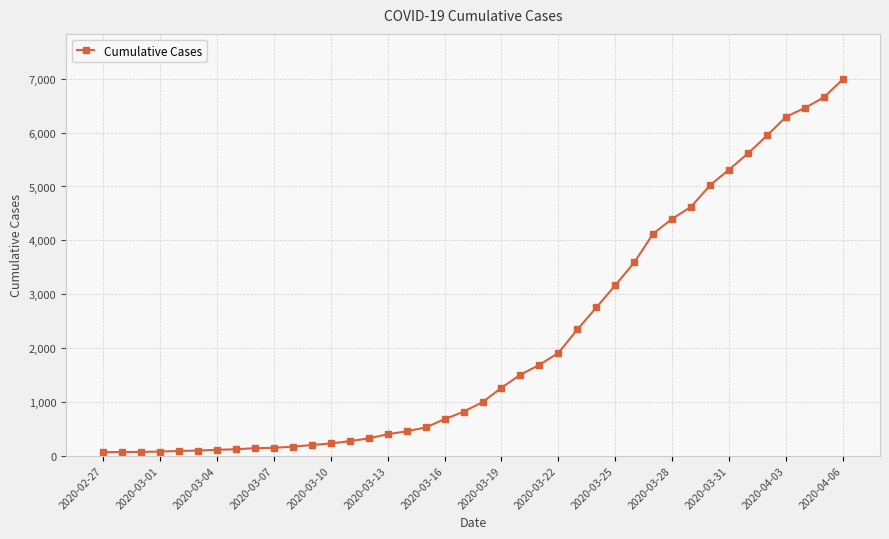

What is the greatest value displayed?

6995